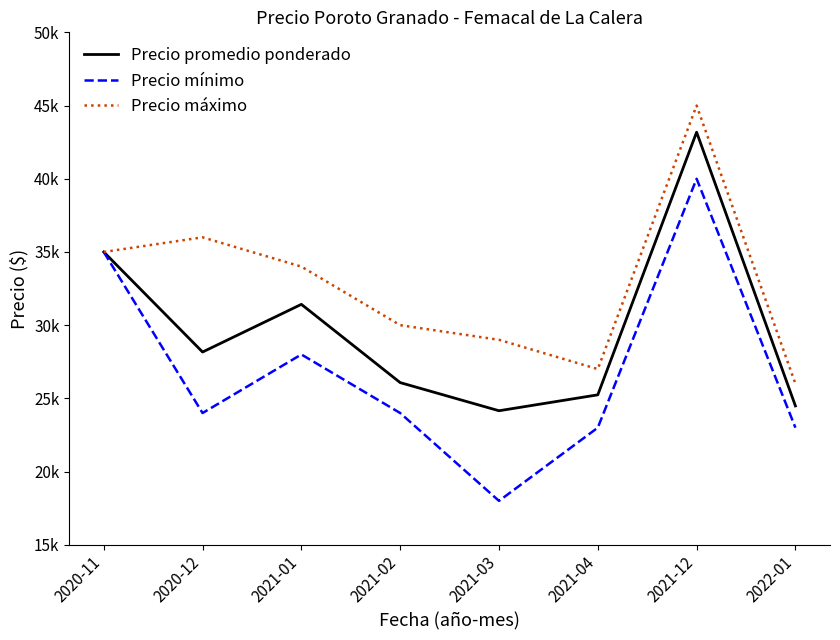

In Precio mínimo, how many points are higher than both neighbors (excluding endpoints)?

2